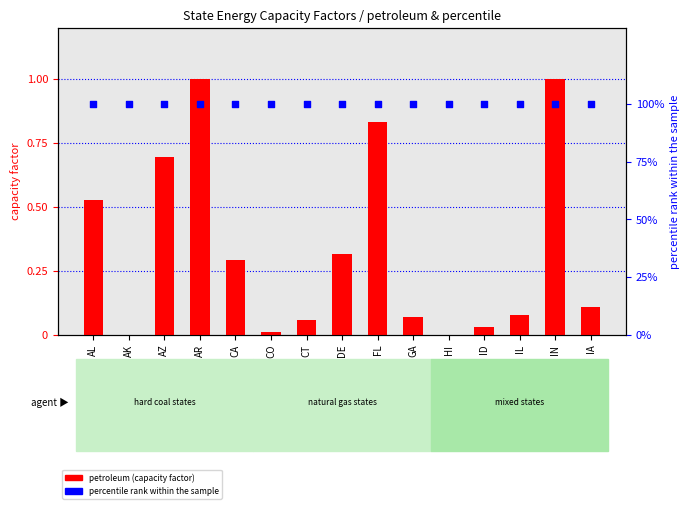

Is the value of percentile rank within the sample at FL greater than the value of petroleum (capacity factor) at IA?

Yes